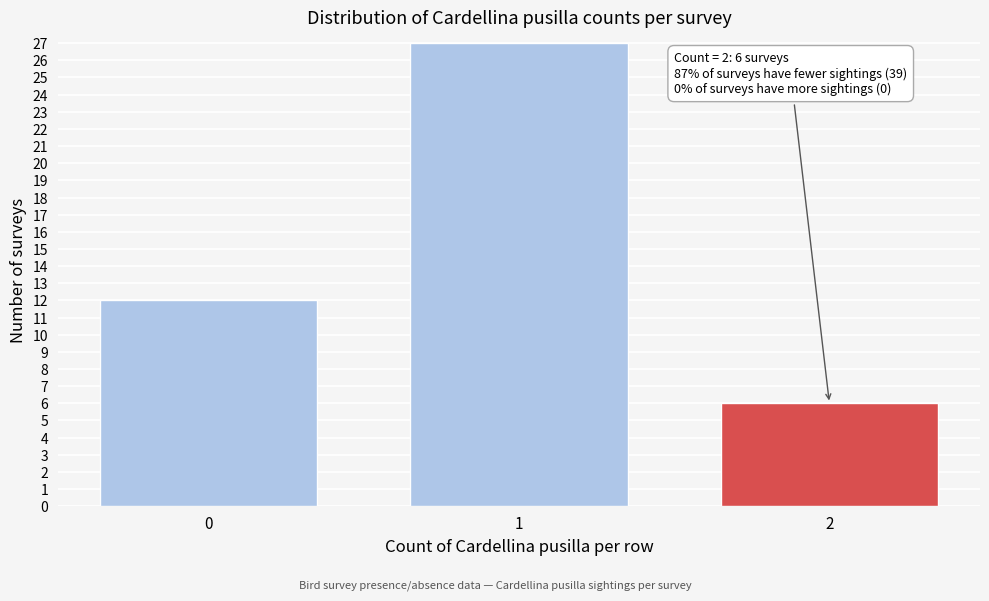

Reading right to left, extract all data points from this chart.

2=6	1=27	0=12